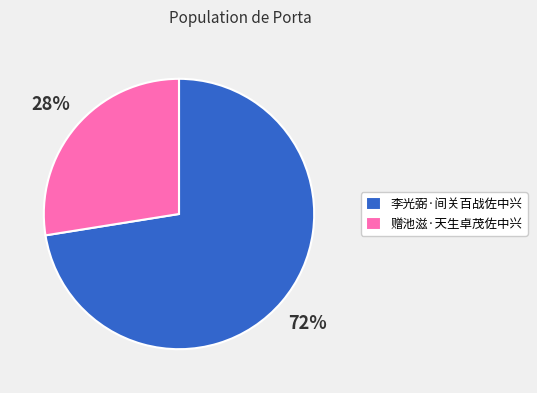

How many slices are in this pie chart?

2